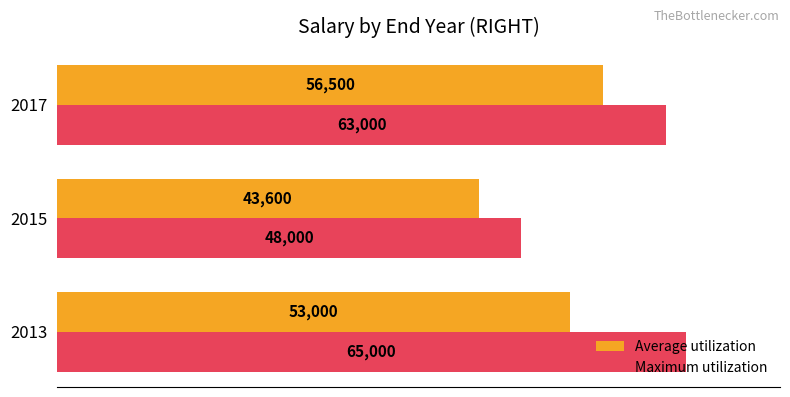

How many values in the Average utilization series are below 53000?

1